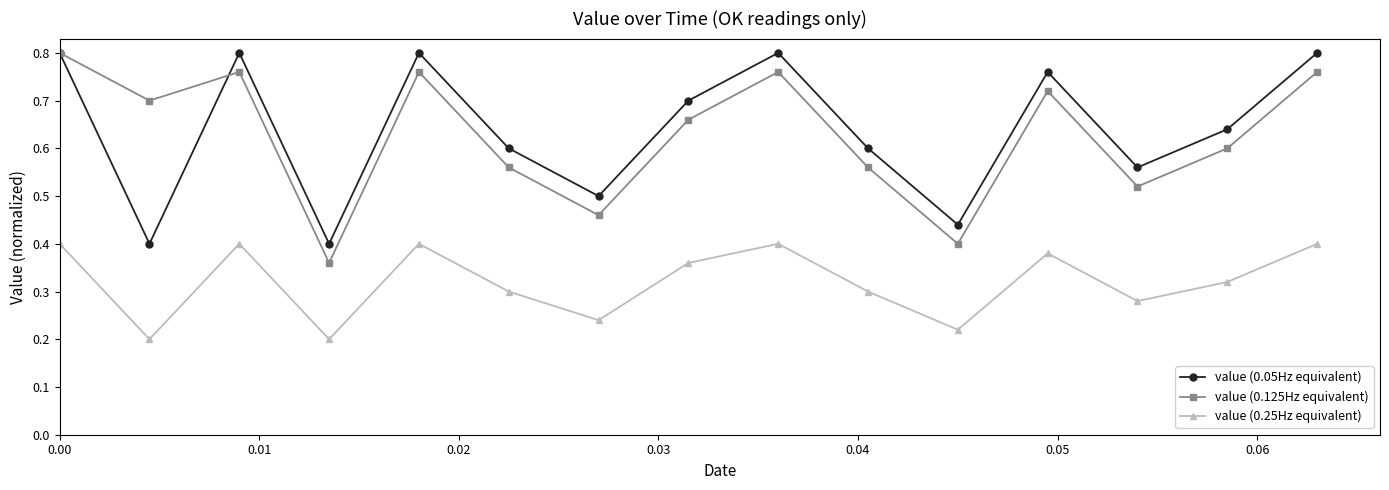

How many value (0.25Hz equivalent) values are between 0 and 1?

15